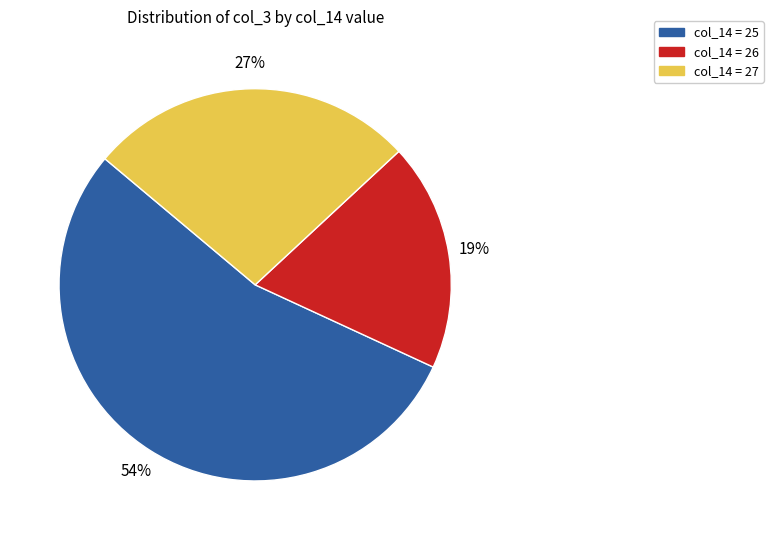

To the nearest percent, what is the difference between the largest and smallest slice percentages?

35%